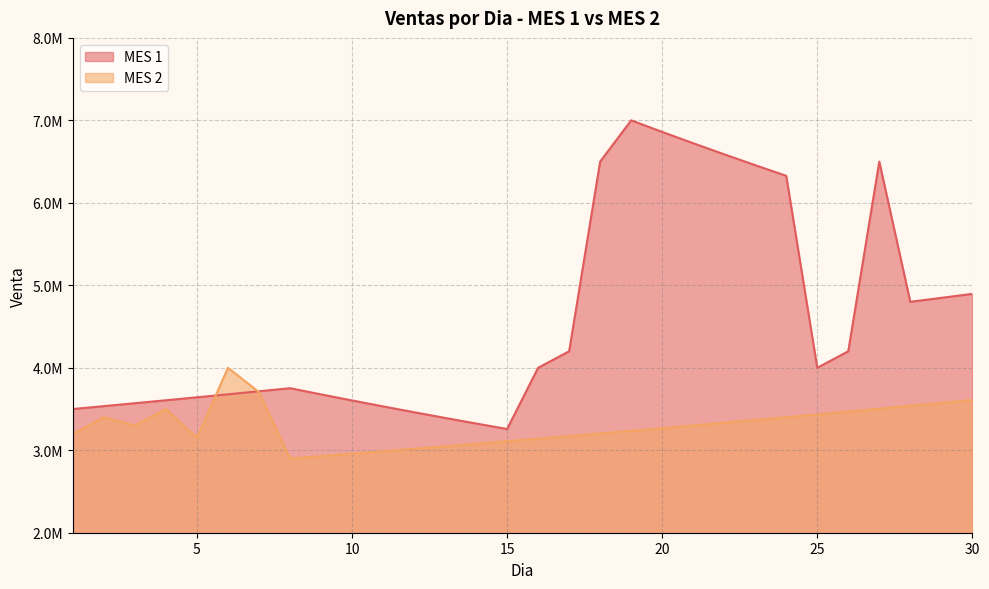

True or false: MES 2 has more than 1 interior local peaks.

True